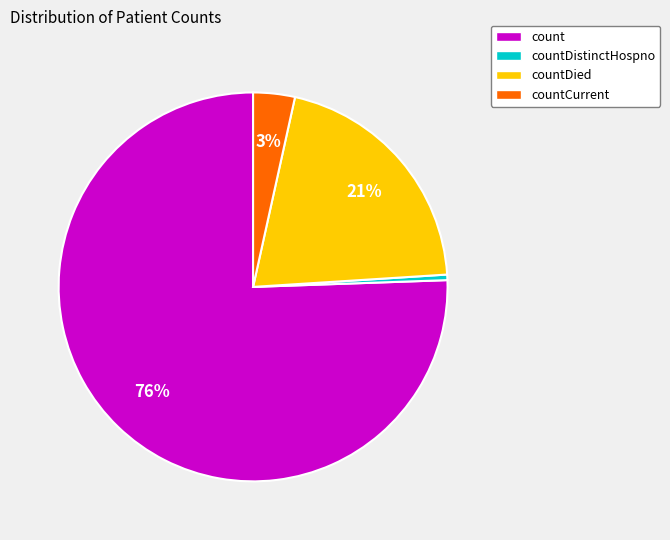

Which has a higher value, countDied or countDistinctHospno?

countDied